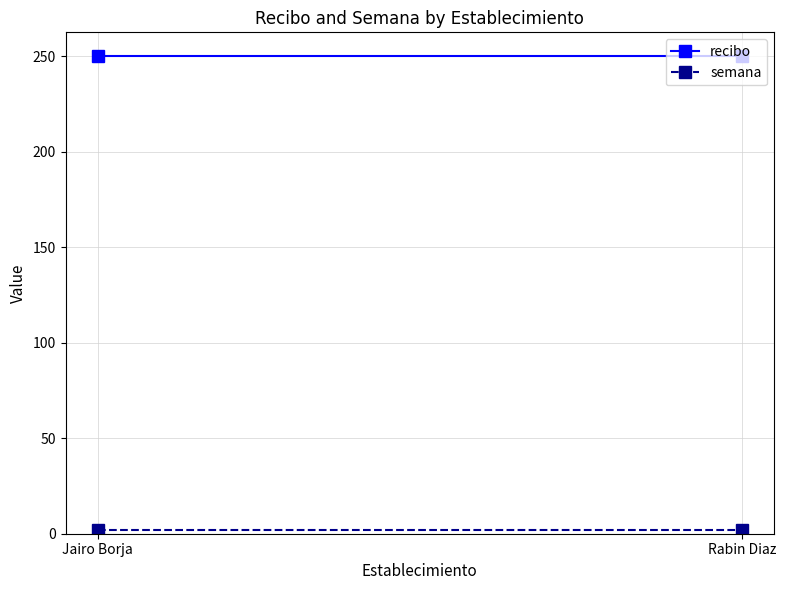

Where is semana nearest to the value 2?

Jairo Borja